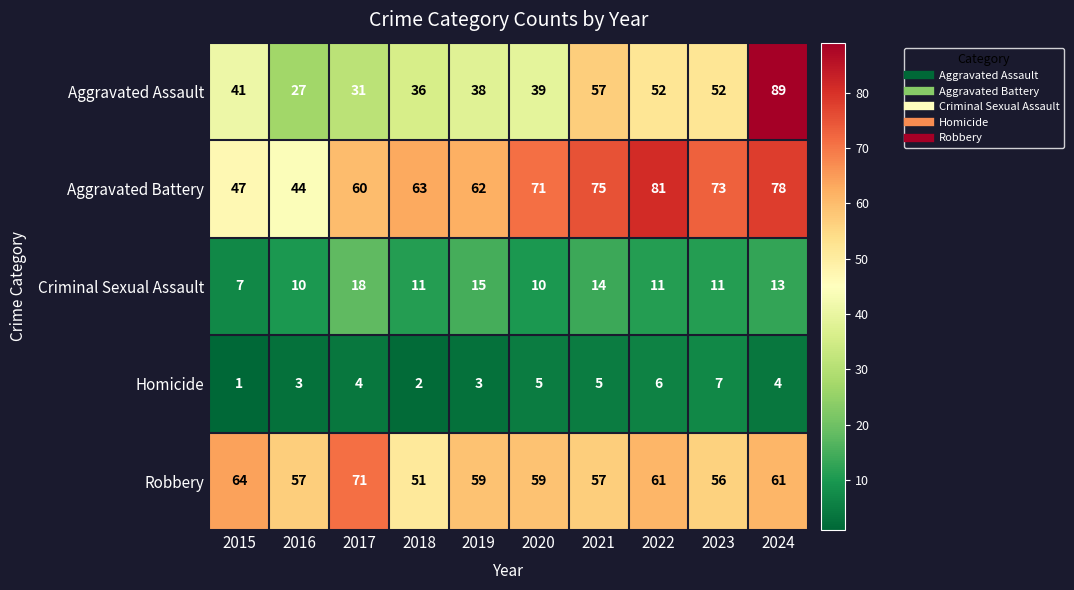

How many Homicide values are between 3 and 5?

6